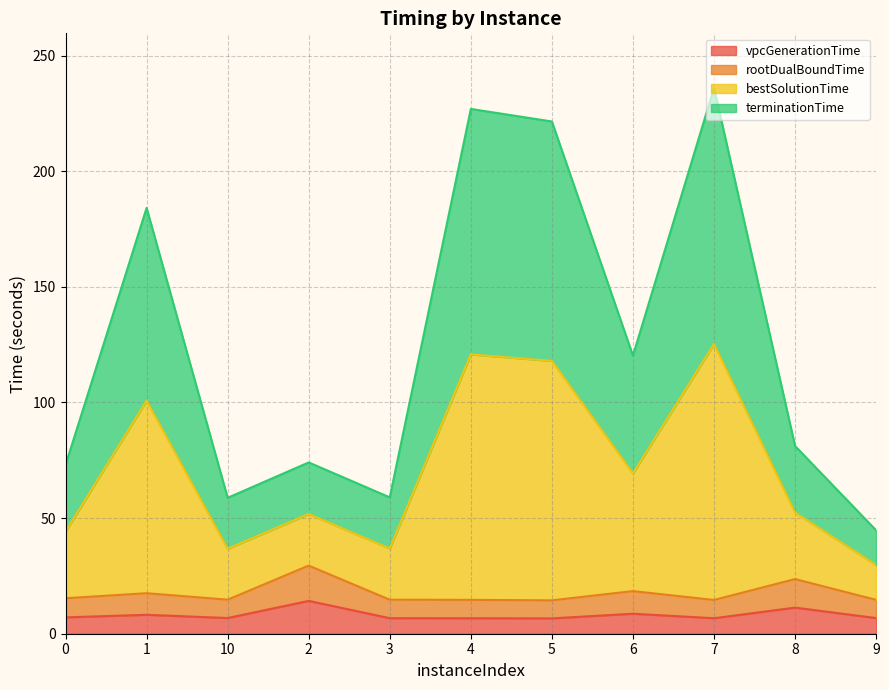

What is the label of the 3rd point from the right?

7